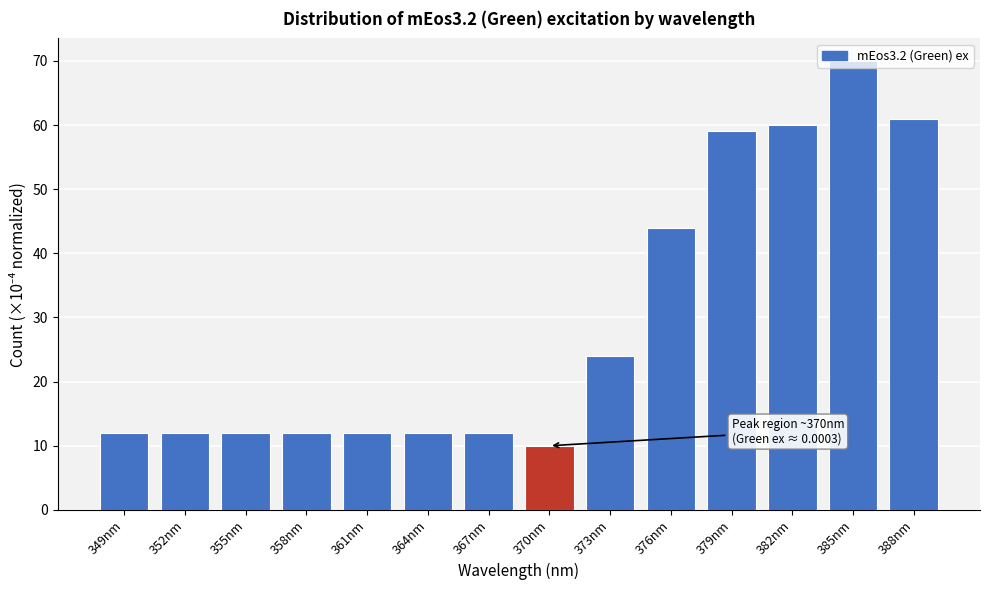

What is the minimum value shown in the chart?

10